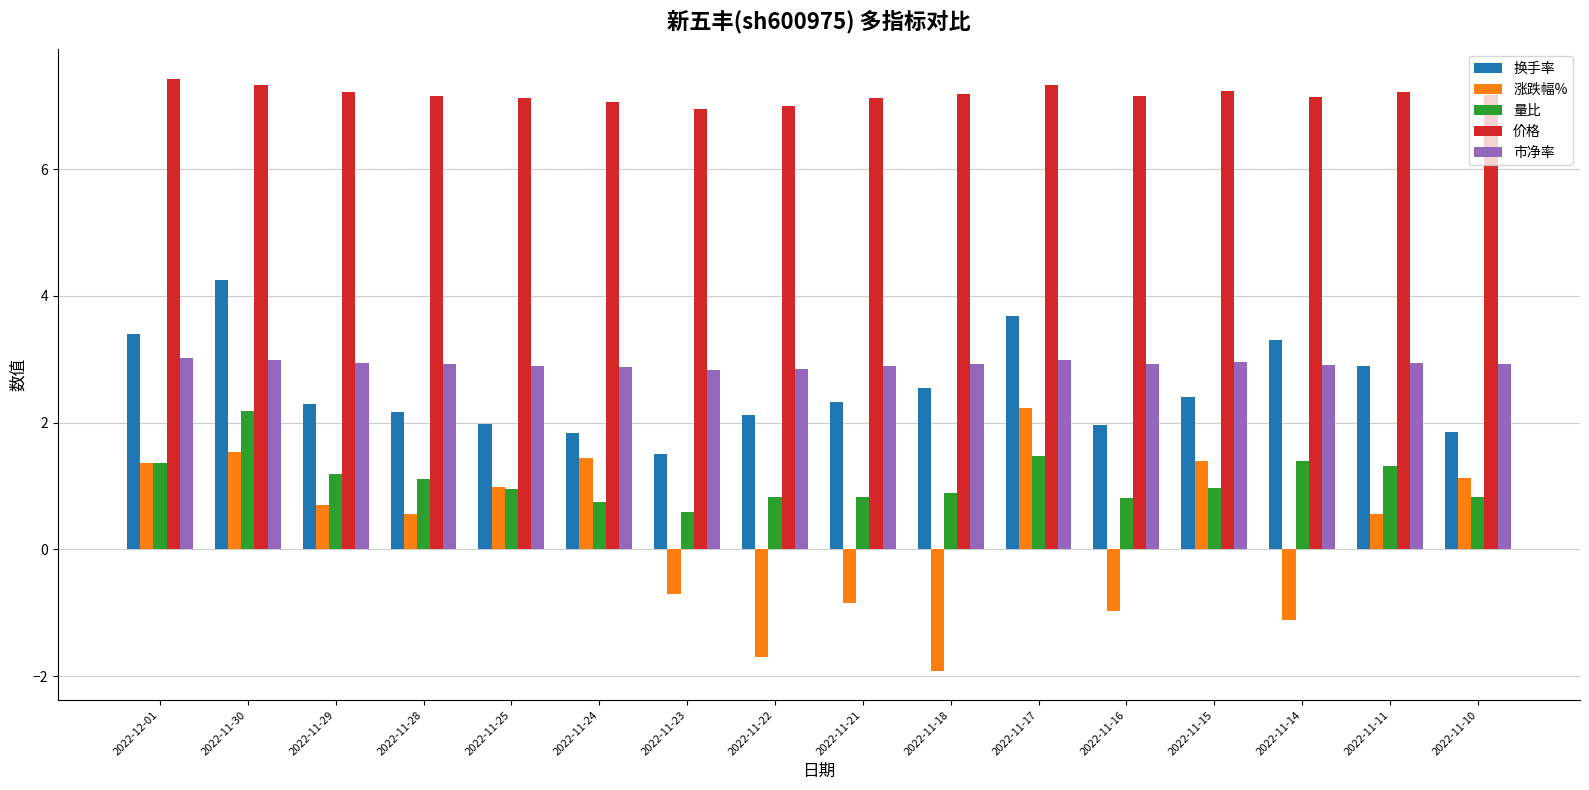

At which category does the chart reach its peak across all series?

2022-12-01